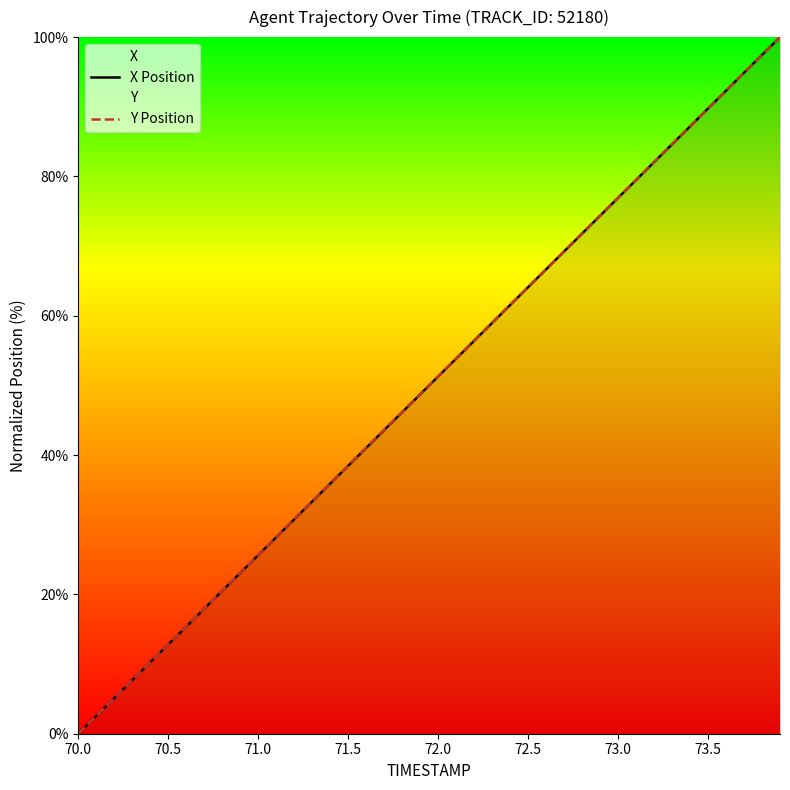

At which category does the chart reach its minimum across all series?

70.0